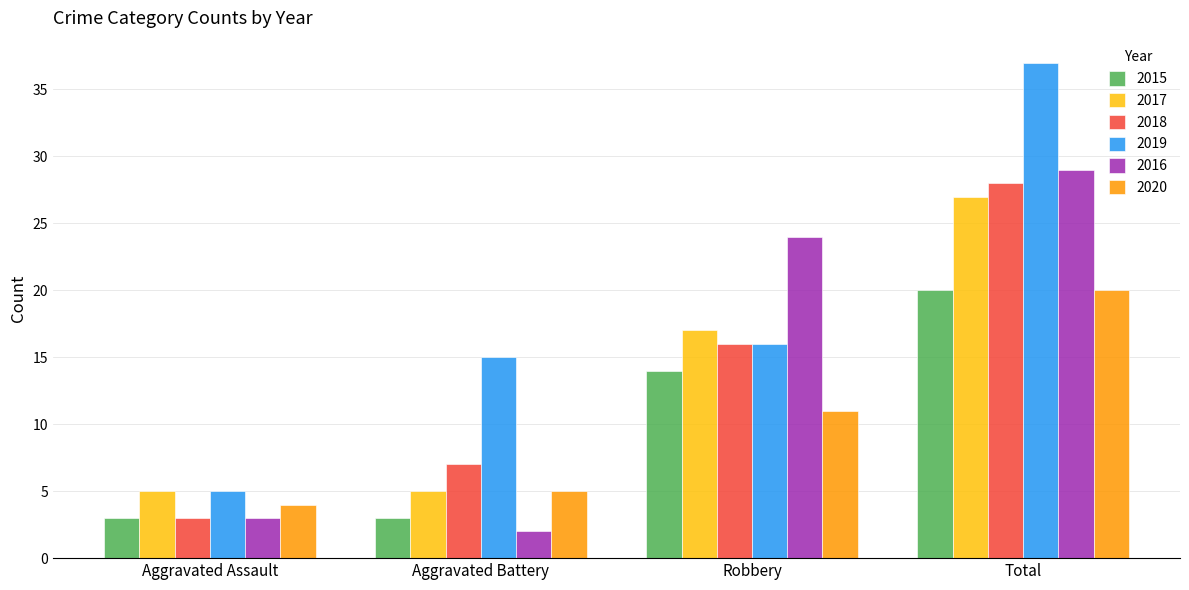

How many bars are there in each group?

6